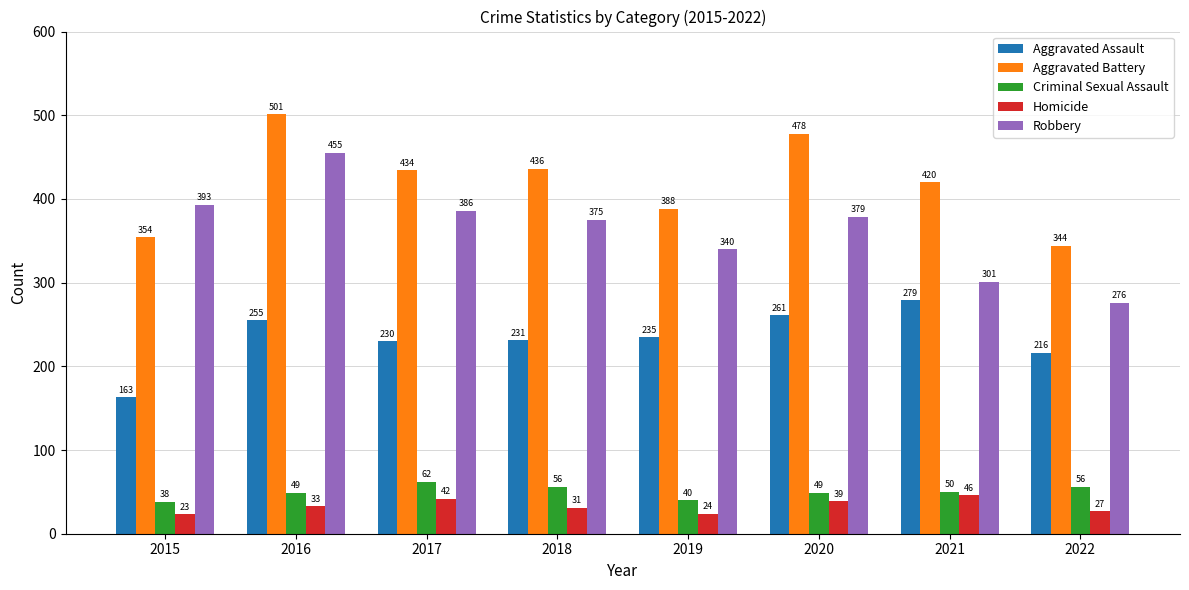

Rank the series at 2022 from lowest to highest value.

Homicide, Criminal Sexual Assault, Aggravated Assault, Robbery, Aggravated Battery